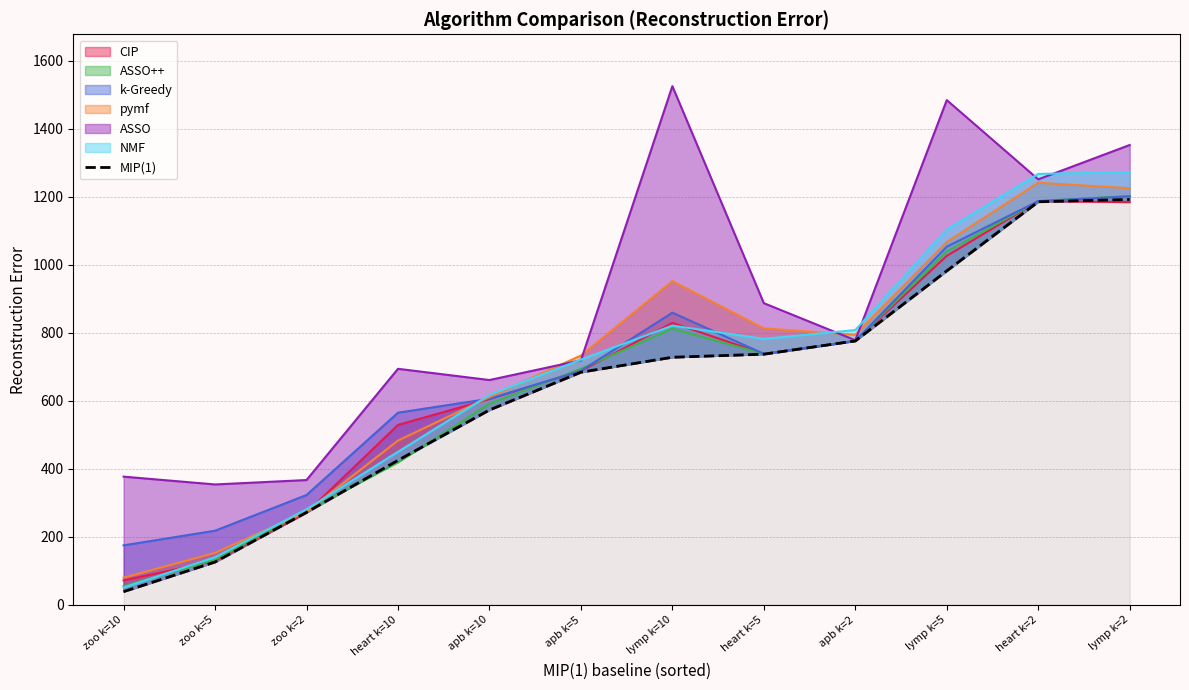

Approximately how many times larger is the value at apb k=5 compared to apb k=10?

1.2